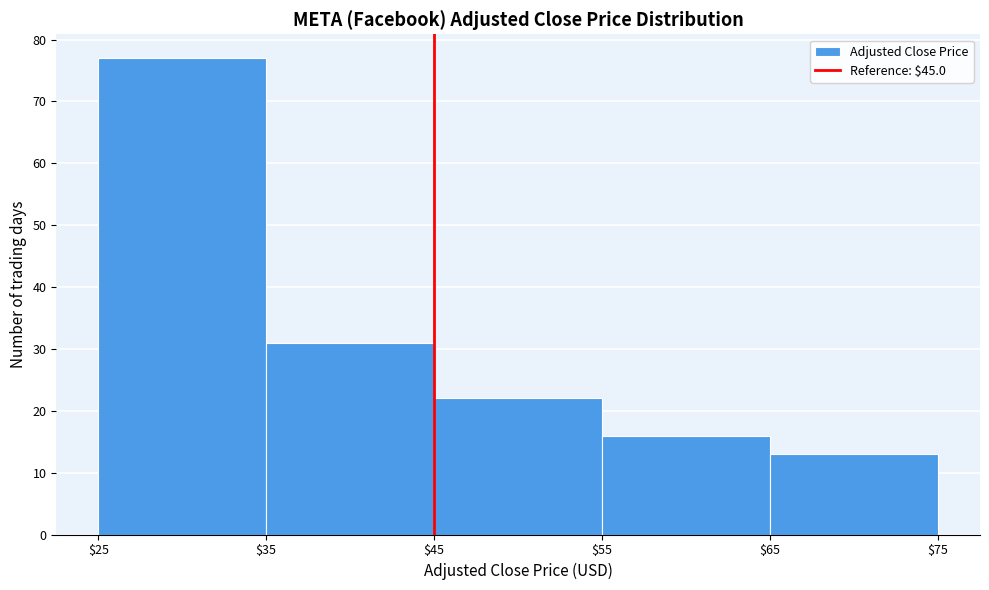

Reading left to right, list every bar in this chart as the range it spans on the x-axis followed by its height. The values are not printed on the chart, so give them approximately, as read against the axis.

$25 to $35: 77
$35 to $45: 31
$45 to $55: 22
$55 to $65: 16
$65 to $75: 13